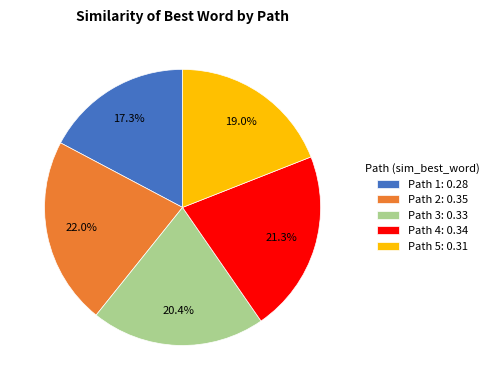

Is the sum of Path 4 and Path 2 greater than half?

No